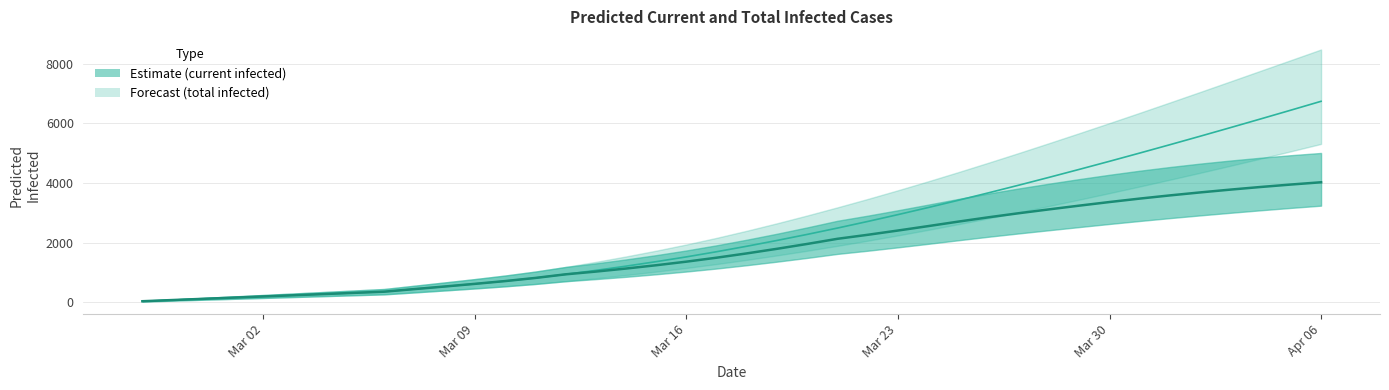

True or false: predicted_total_infected_lower has a value of 811 at 15.

True